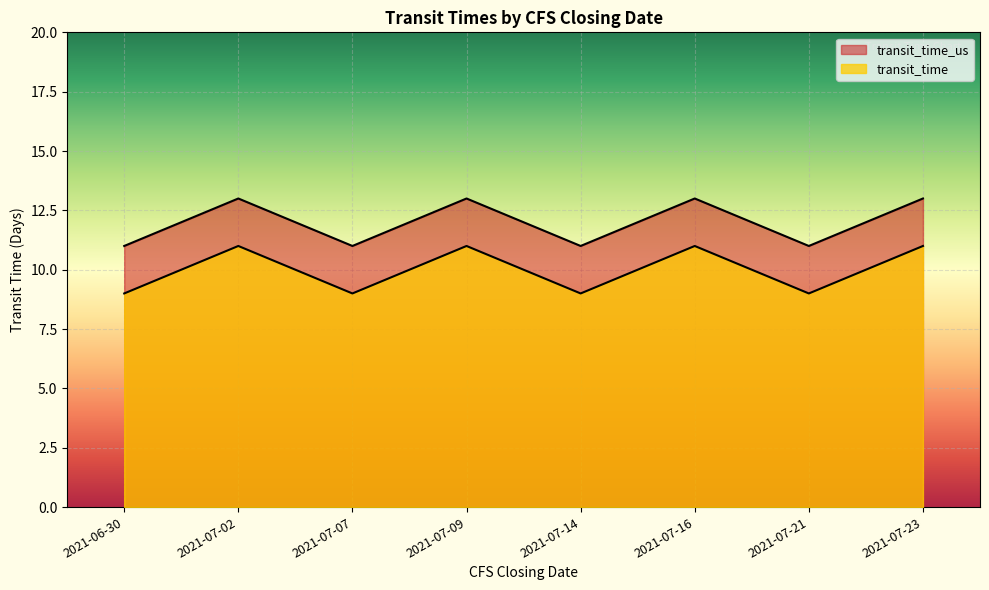

At which category does transit_time reach its first local valley?

2021-07-07